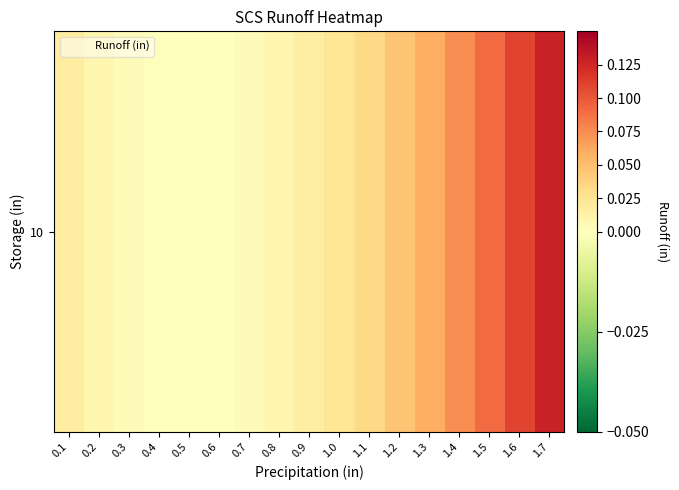

Reading right to left, transcribe all the data shown in this chart.

0.1	0.1	0.1	0.1	0.1	0.0	0.0	0.0	0.0	0.0	0.0	0.0	0.0	0.0	0.0	0.0	0.0